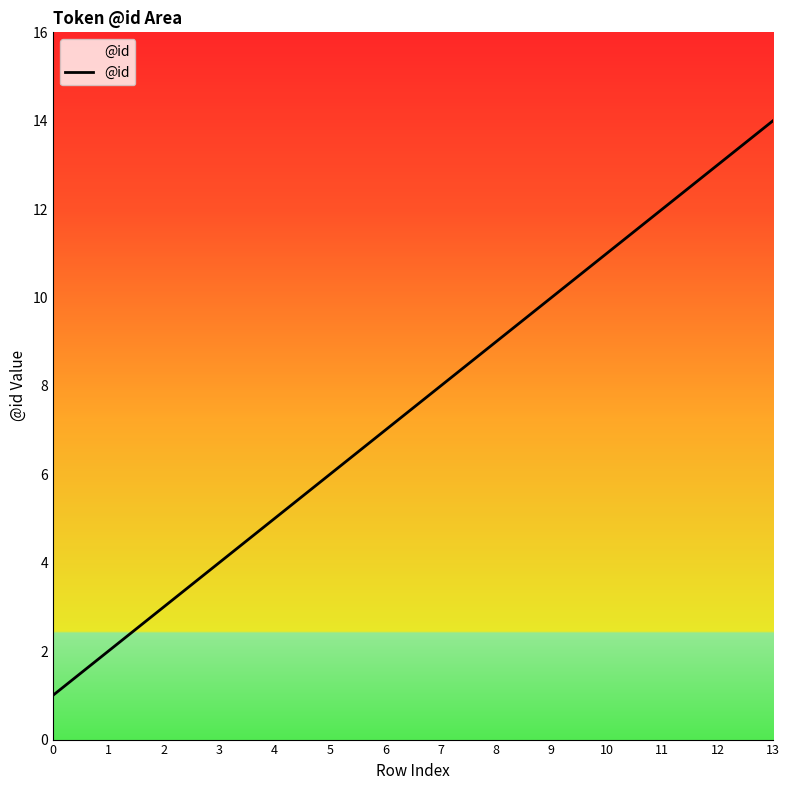

Rank the categories by value from lowest to highest.

0, 1, 2, 3, 4, 5, 6, 7, 8, 9, 10, 11, 12, 13